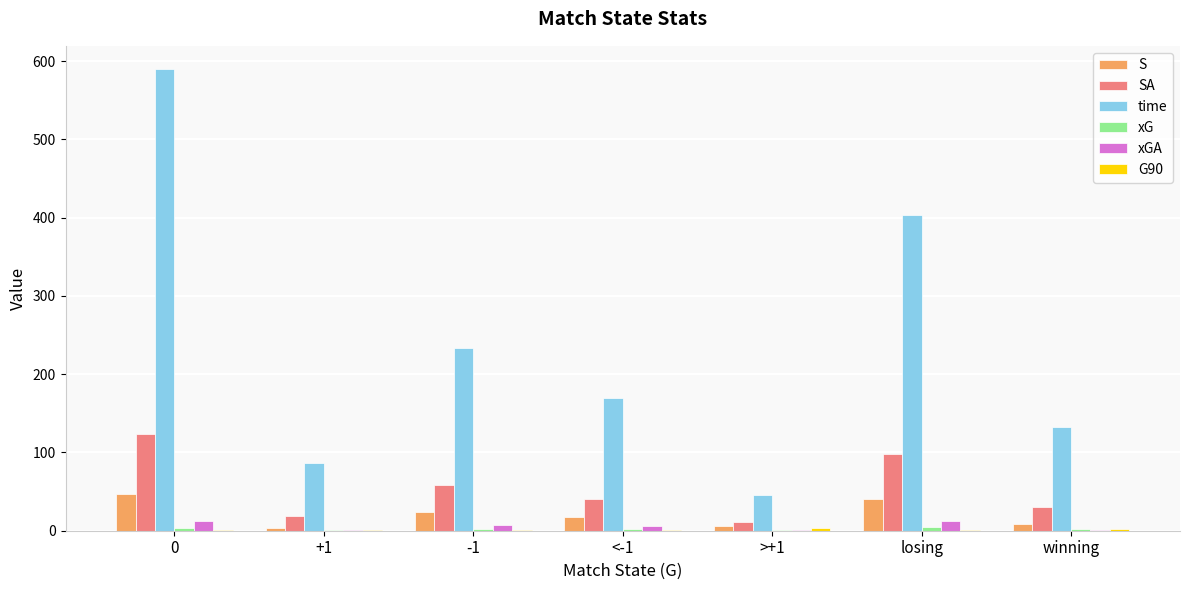

What is the highest value of the SA series?

124.0